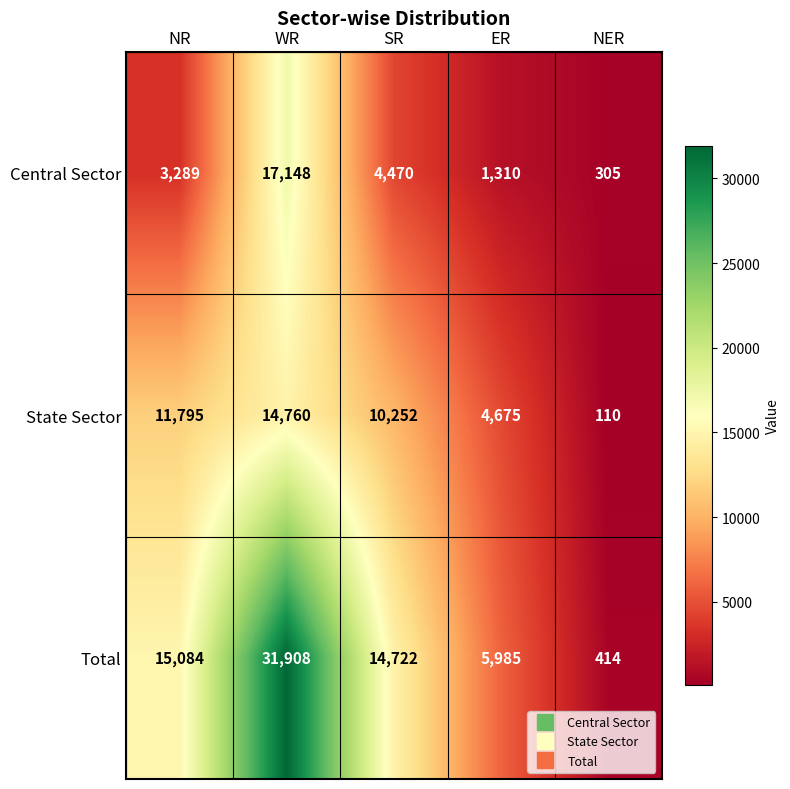

Is it true that Total equals 5985 at ER?

True